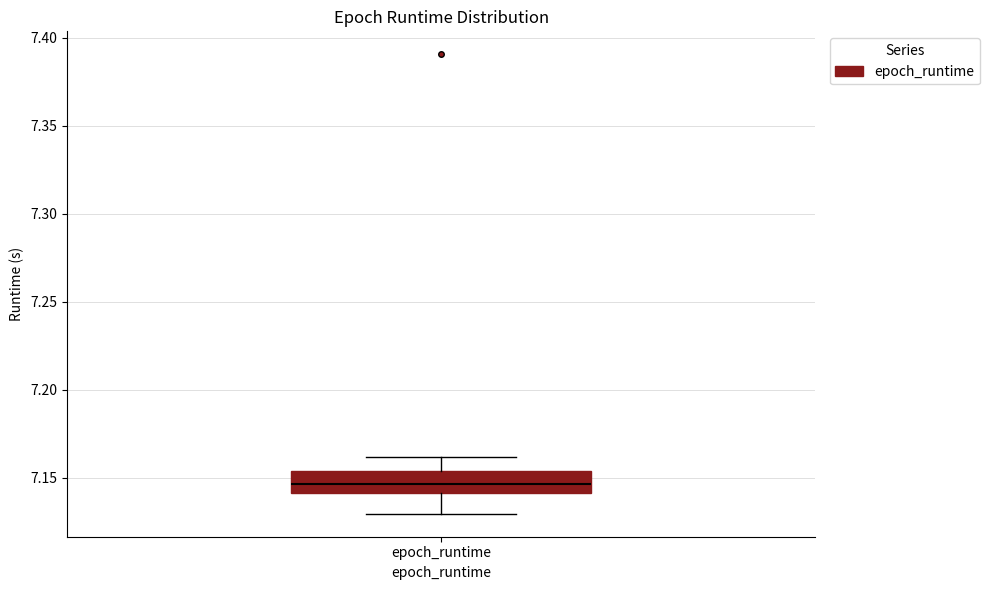

Transcribe this box plot: give where the median line is, the range the box spans, and where the two whiskers end, as read against the y-axis. The values are not printed on the chart, so give them approximately, as read against the axis.

median 7.145, box 7.140 to 7.155, whiskers 7.130 to 7.160